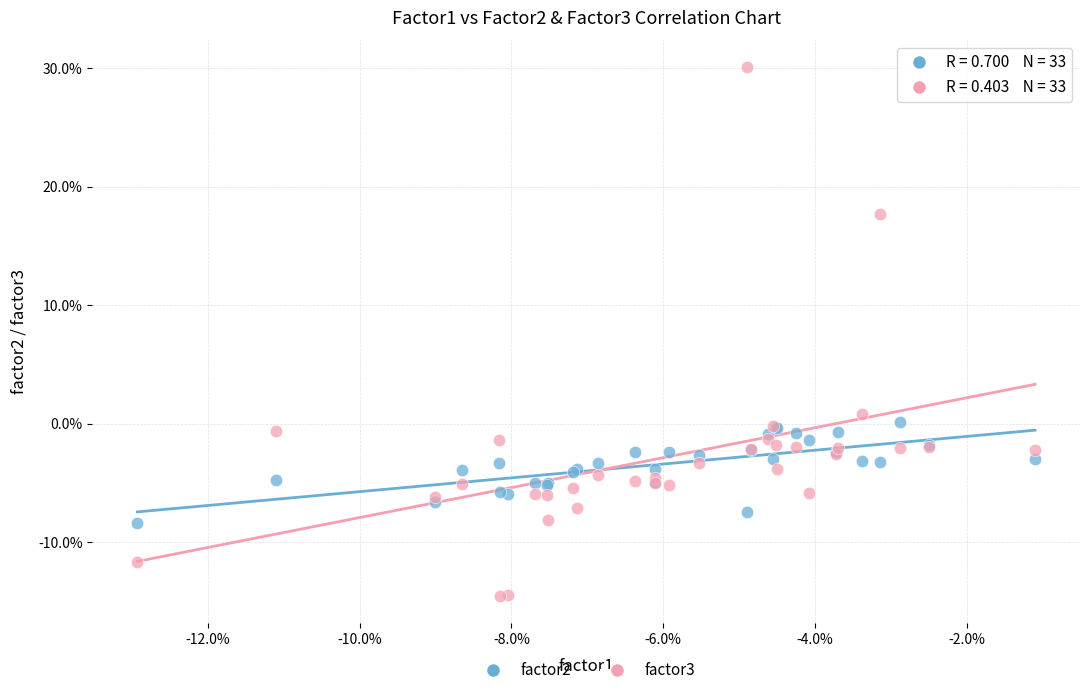

Which series reaches the maximum Y coordinate?

factor3